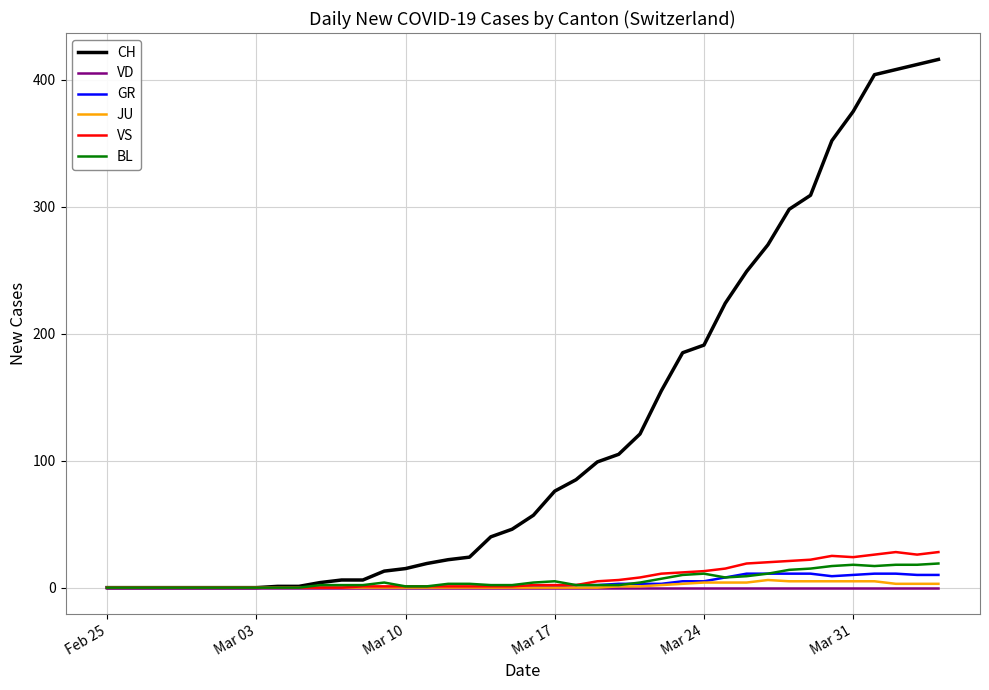

Does the chart have visible grid lines?

Yes